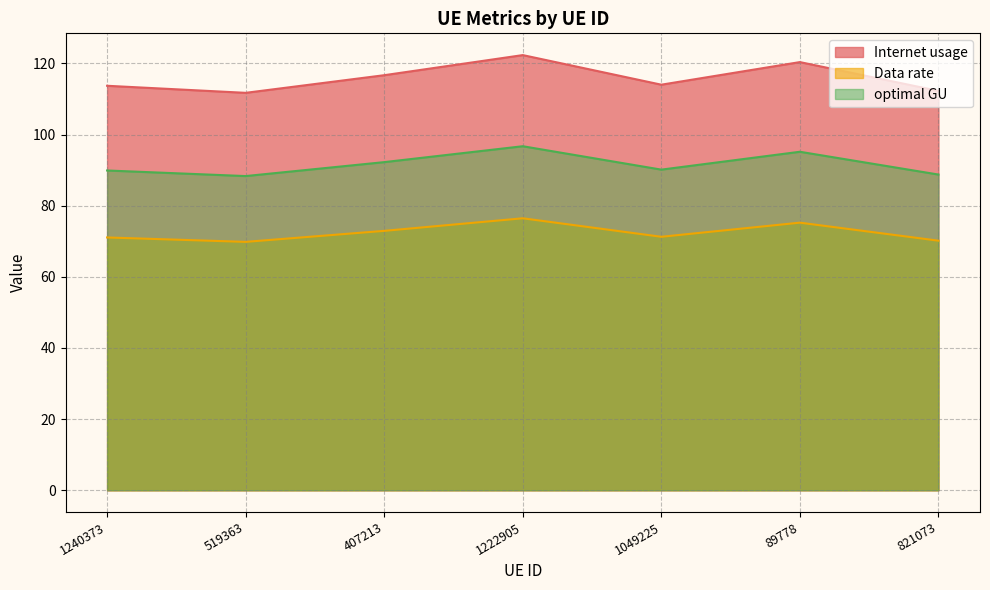

True or false: Internet usage and optimal GU cross at least once.

False